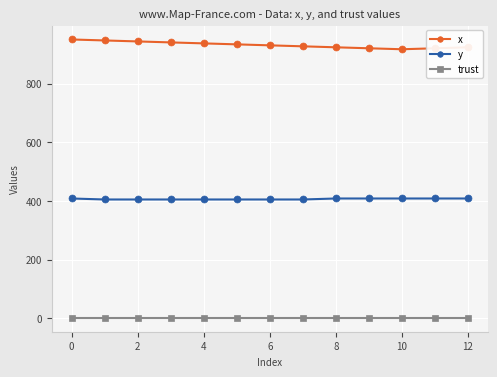

How many lines are shown in the chart?

3